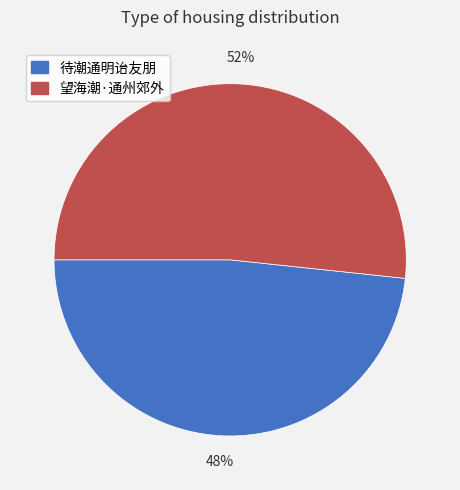

Which category accounts for the majority?

望海潮·通州郊外